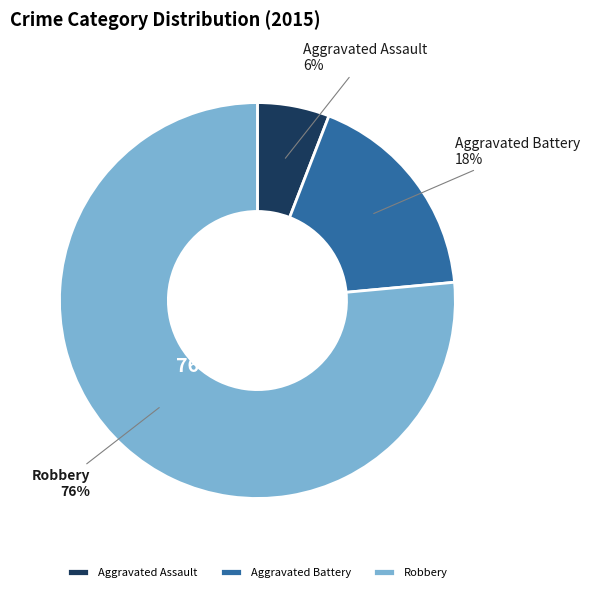

How many segments does this pie chart have?

3